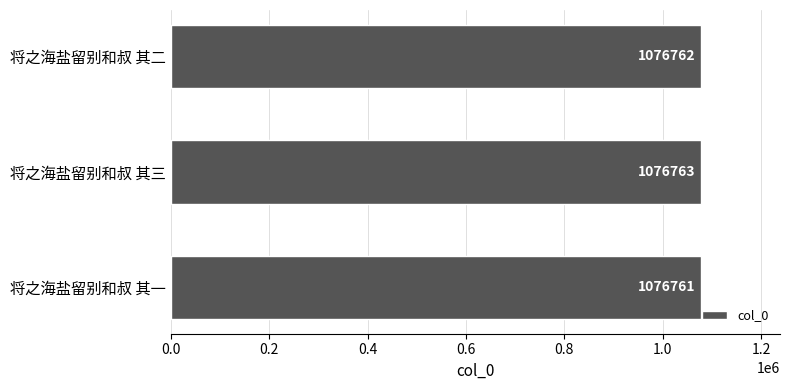

The value at 将之海盐留别和叔 其二 is 340949. True or false?

False